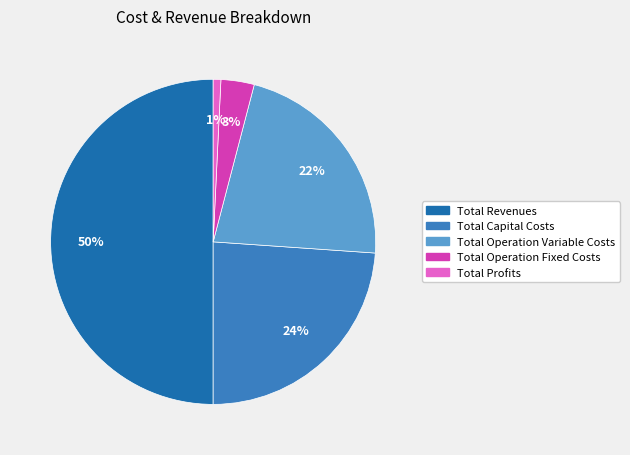

To the nearest percent, what is the difference between the Total Revenues and Total Profits slice percentages?

49%